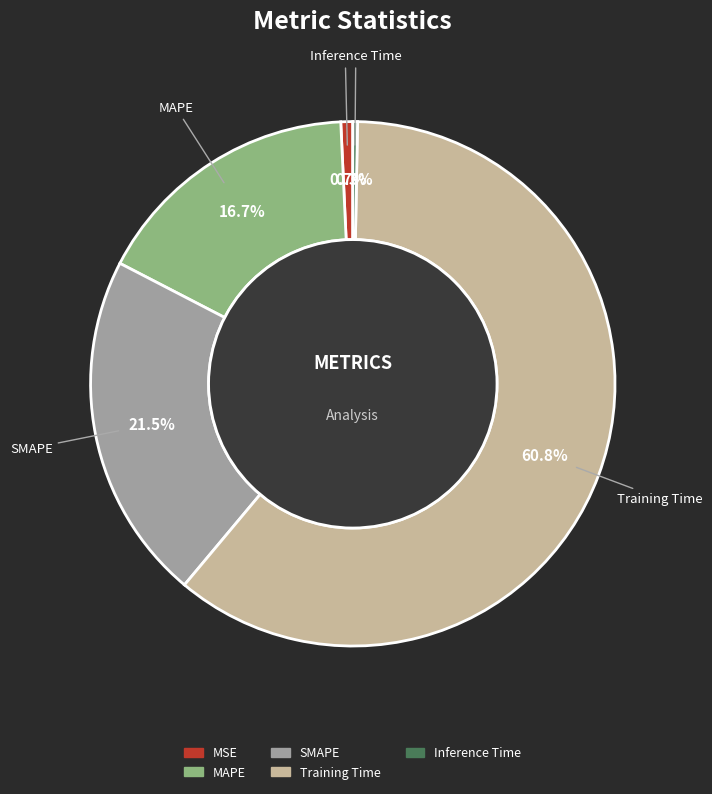

Which category accounts for the majority?

Training Time